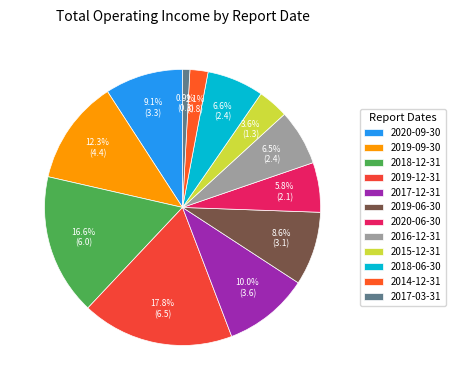

Between 2017-03-31 and 2019-12-31, which is larger?

2019-12-31